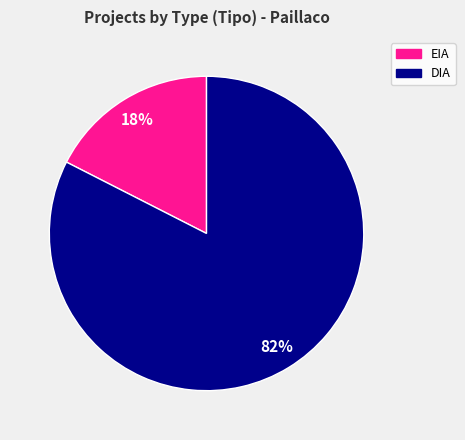

Approximately how many times larger is the value at EIA compared to DIA?

0.2